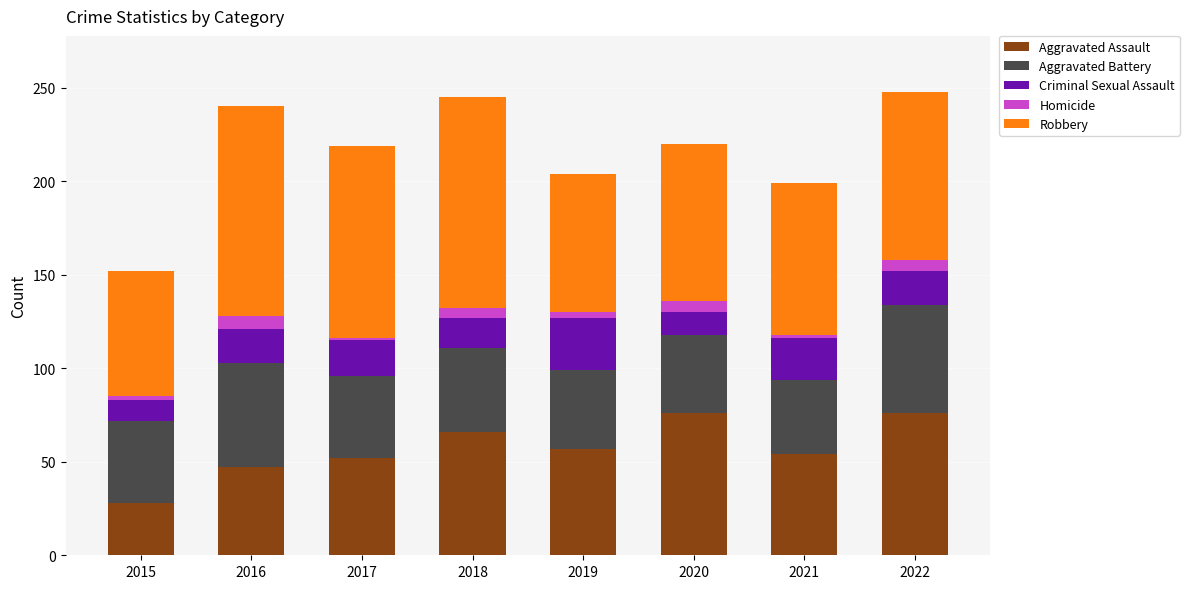

The Aggravated Assault series shows 38 at 2018. True or false?

False